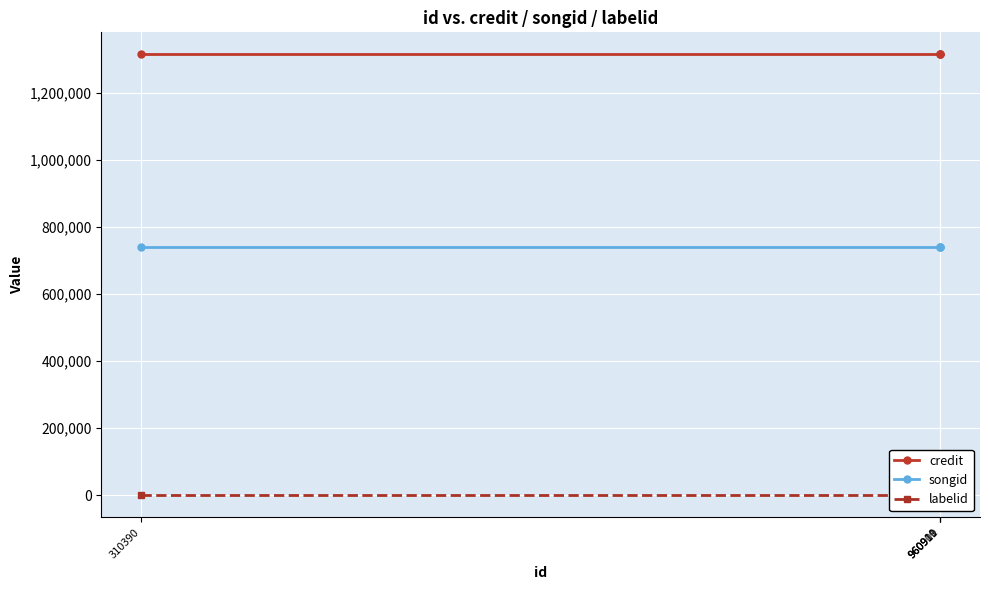

True or false: credit has more than 2 points higher than both neighbors.

False